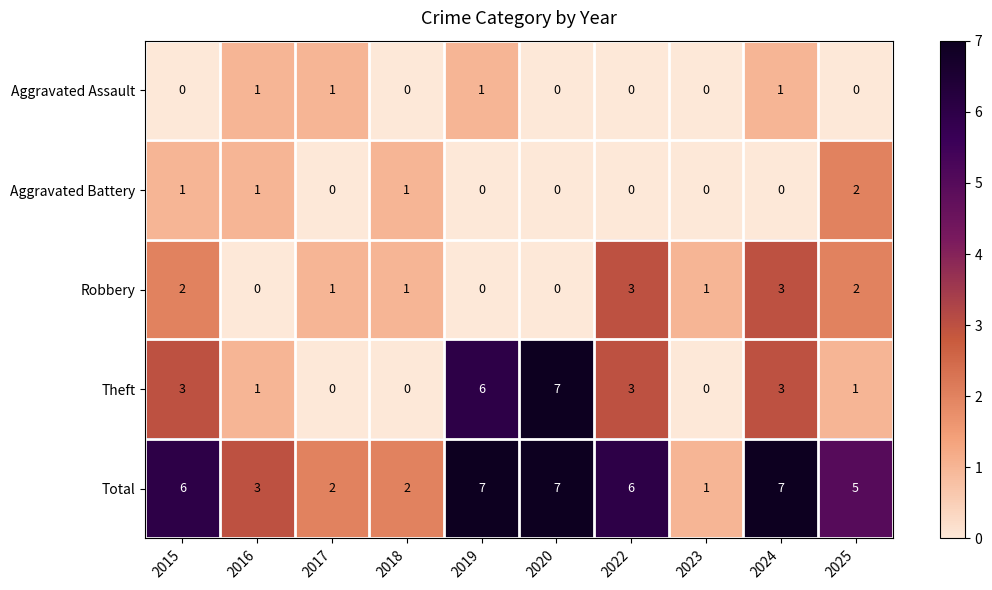

What is the sum of all Aggravated Battery values?

5